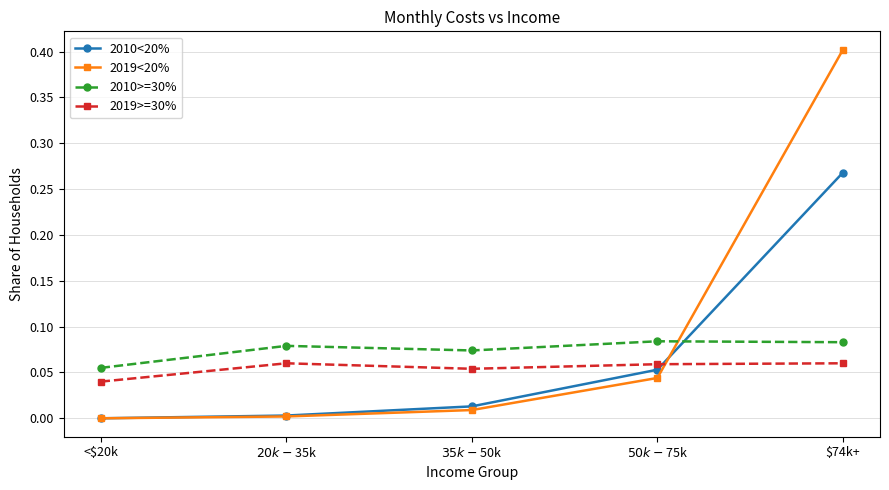

What position from the left is <$20k?

1